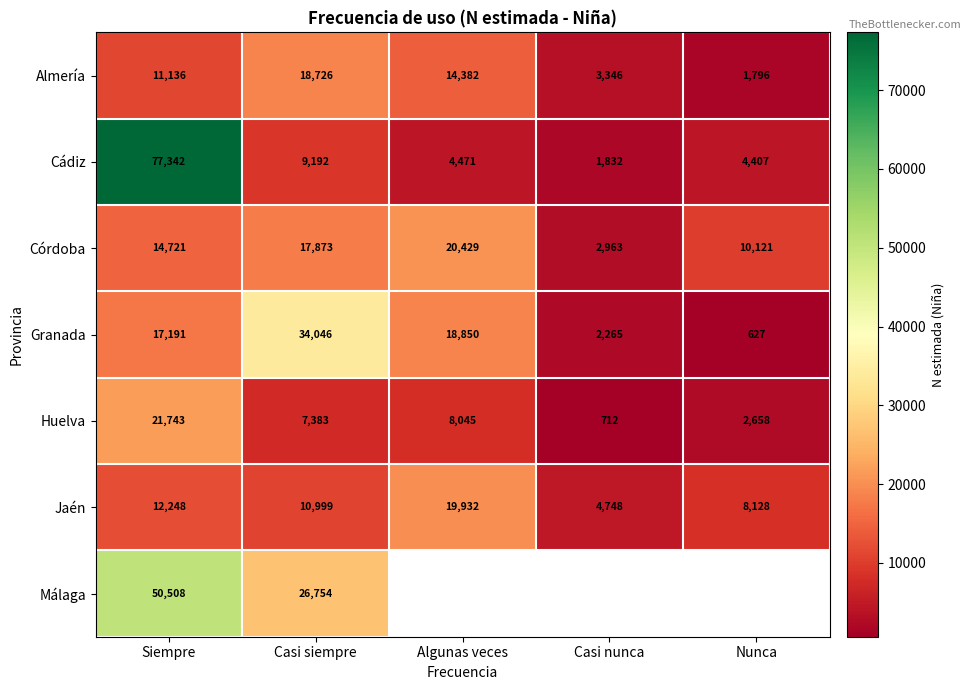

What value does the Granada series have at Algunas veces?

18850